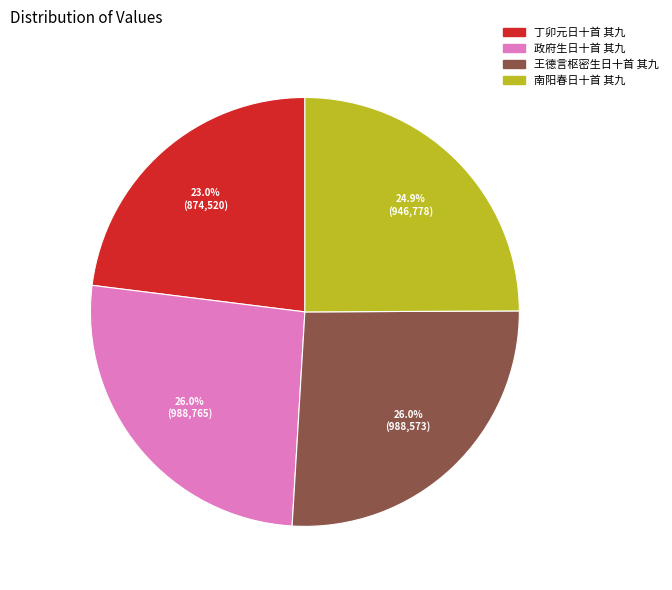

Is it true that 王德言枢密生日十首 其九 is 26% of the pie?

True